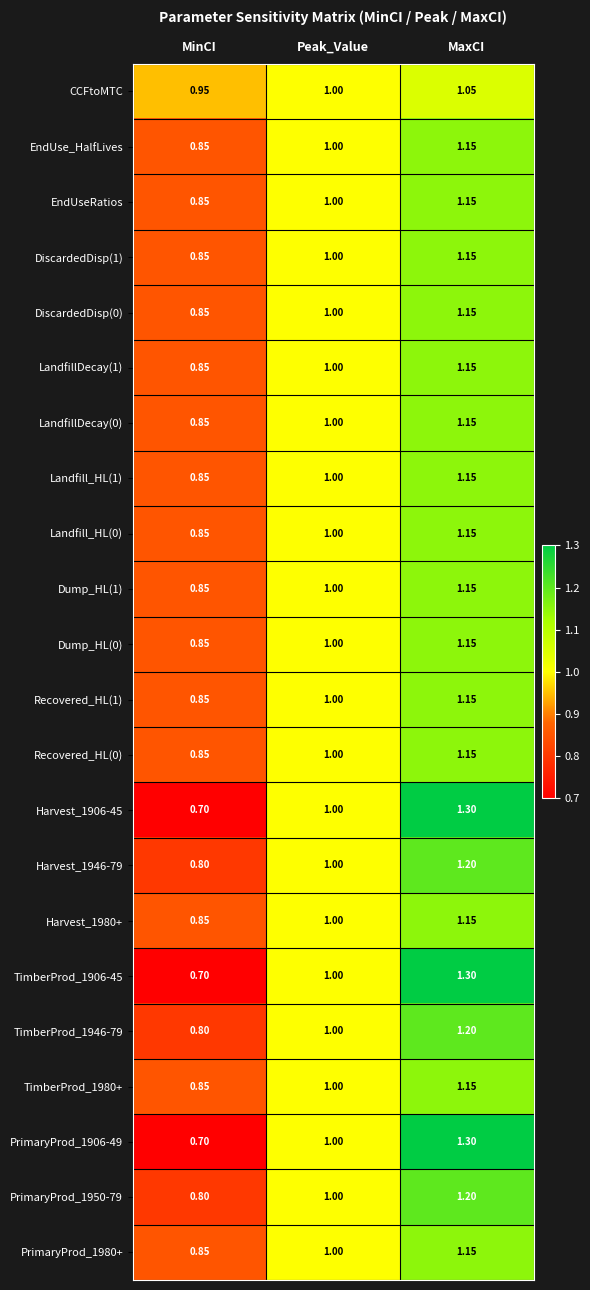

At which category does the chart reach its peak across all series?

MaxCI